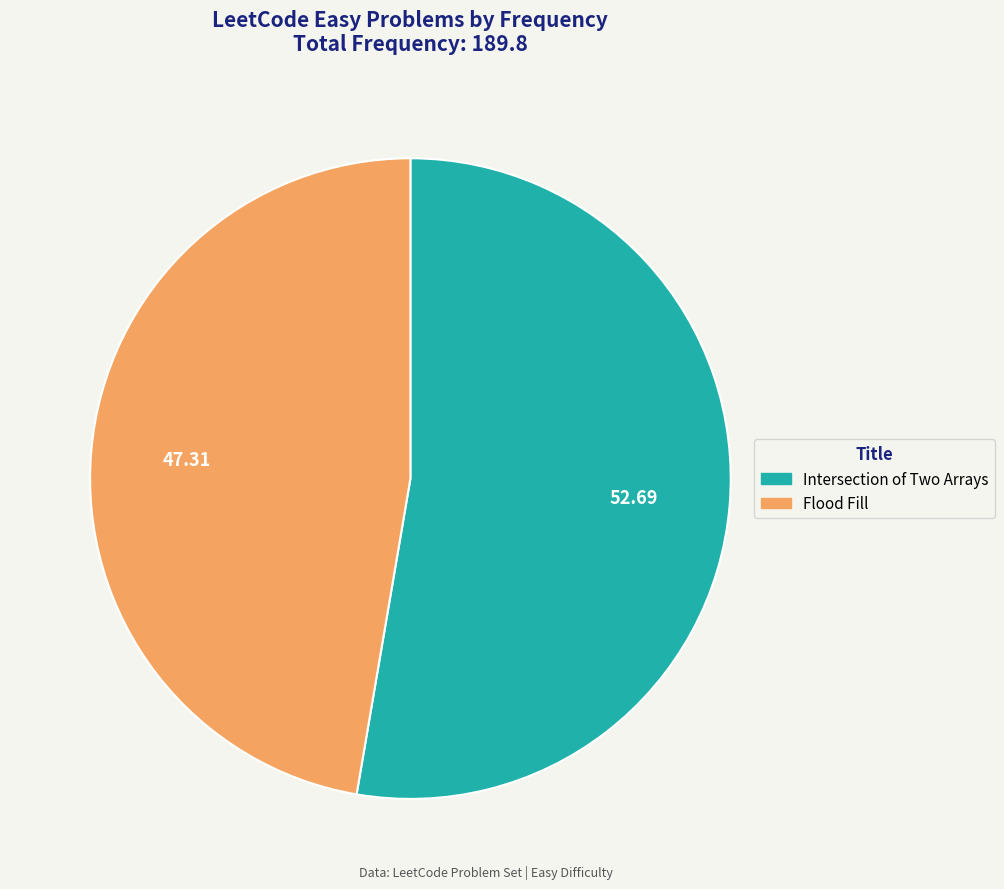

Which has a higher value, Flood Fill or Intersection of Two Arrays?

Intersection of Two Arrays